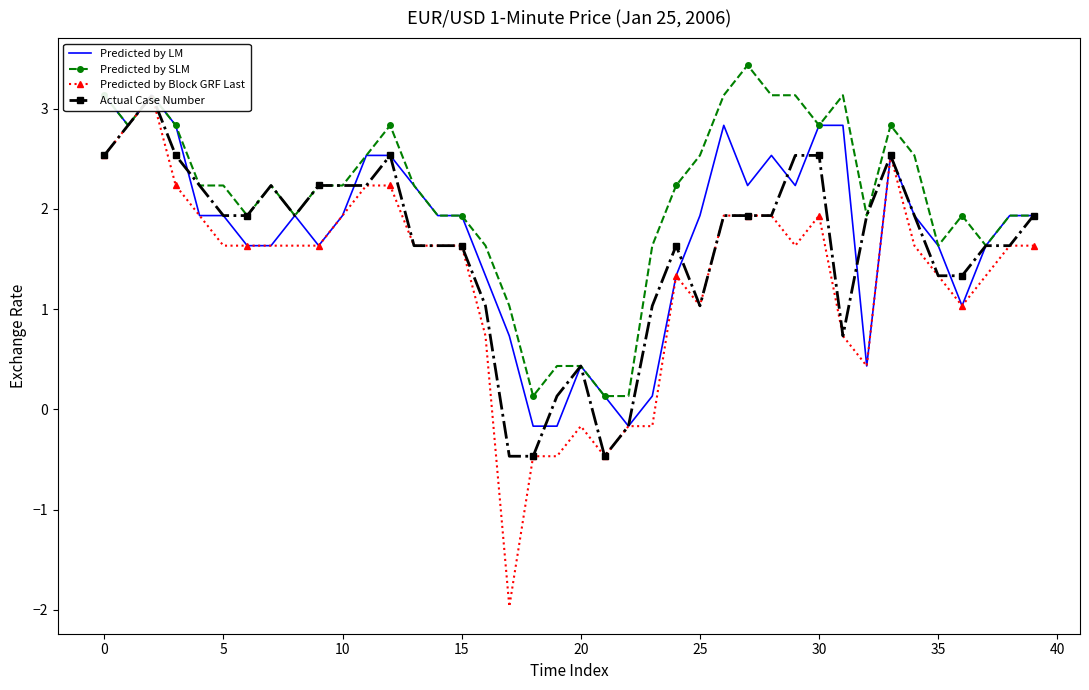

True or false: Predicted by SLM has more than 1 points higher than both neighbors.

True